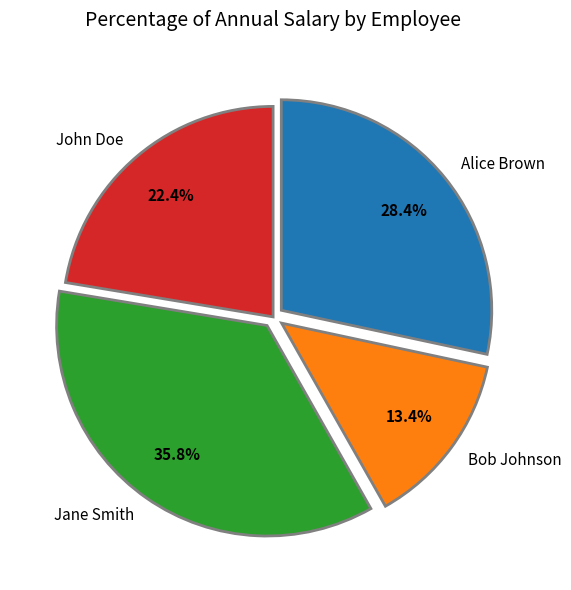

Which slice is the smallest?

Bob Johnson